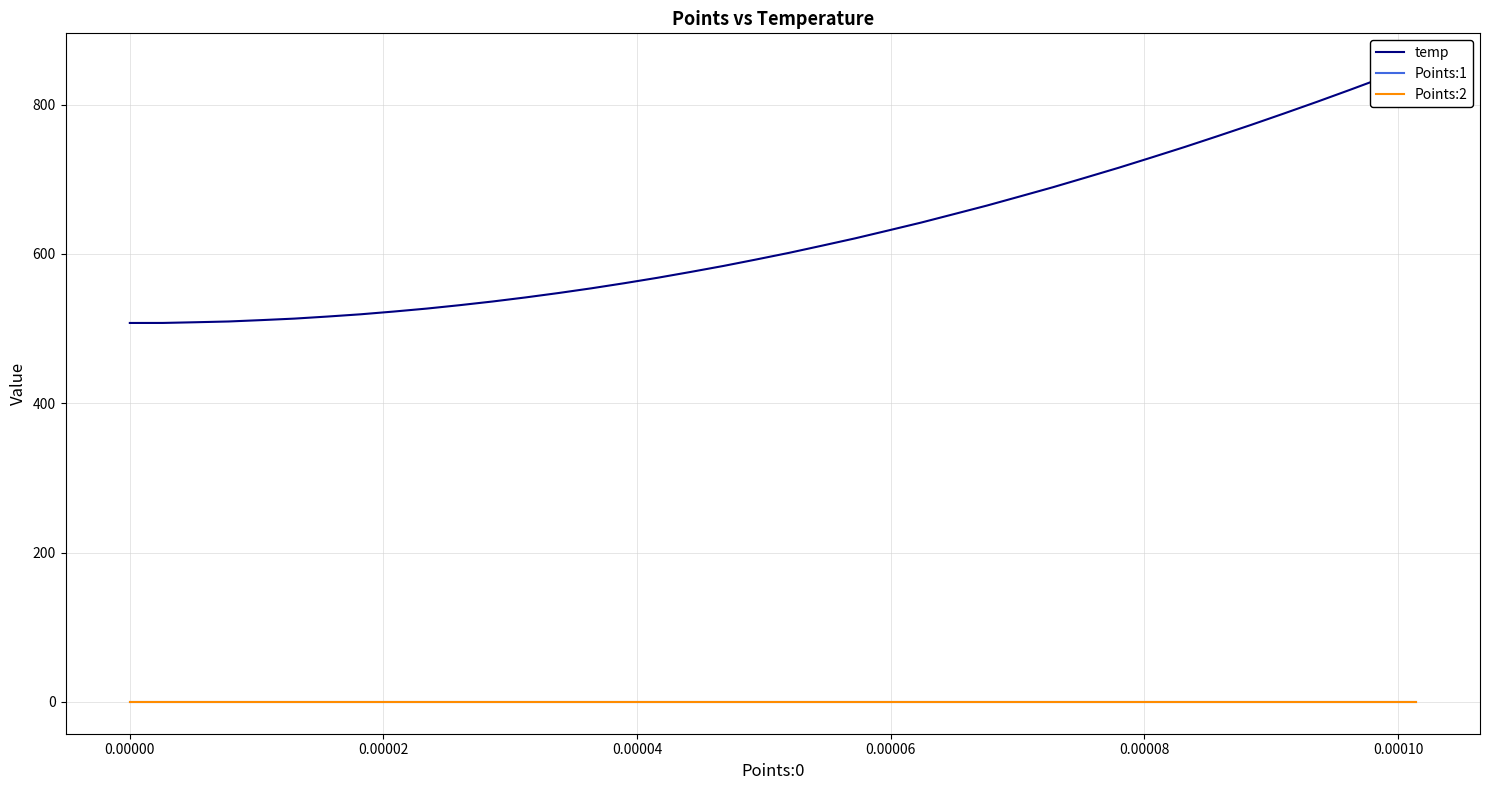

What are all the series names shown in the legend?

temp, Points:1, Points:2